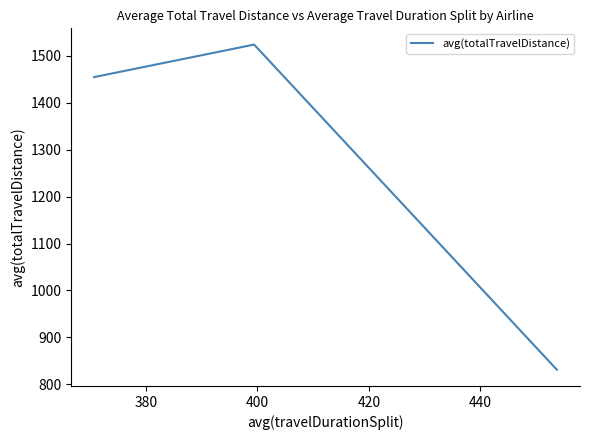

What is the difference between the second highest and minimum values?

623.0